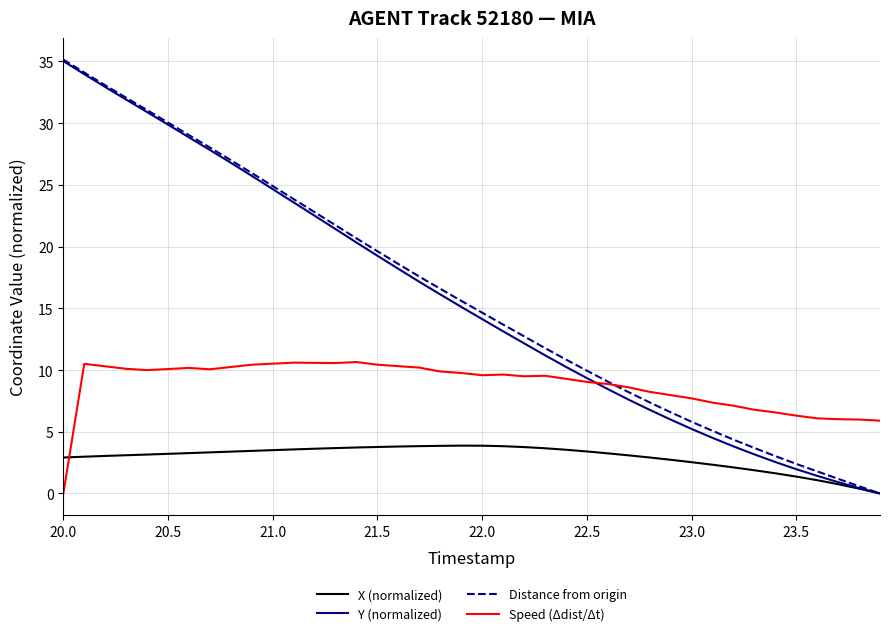

What is the highest value of the Y (normalized) series?

35.0